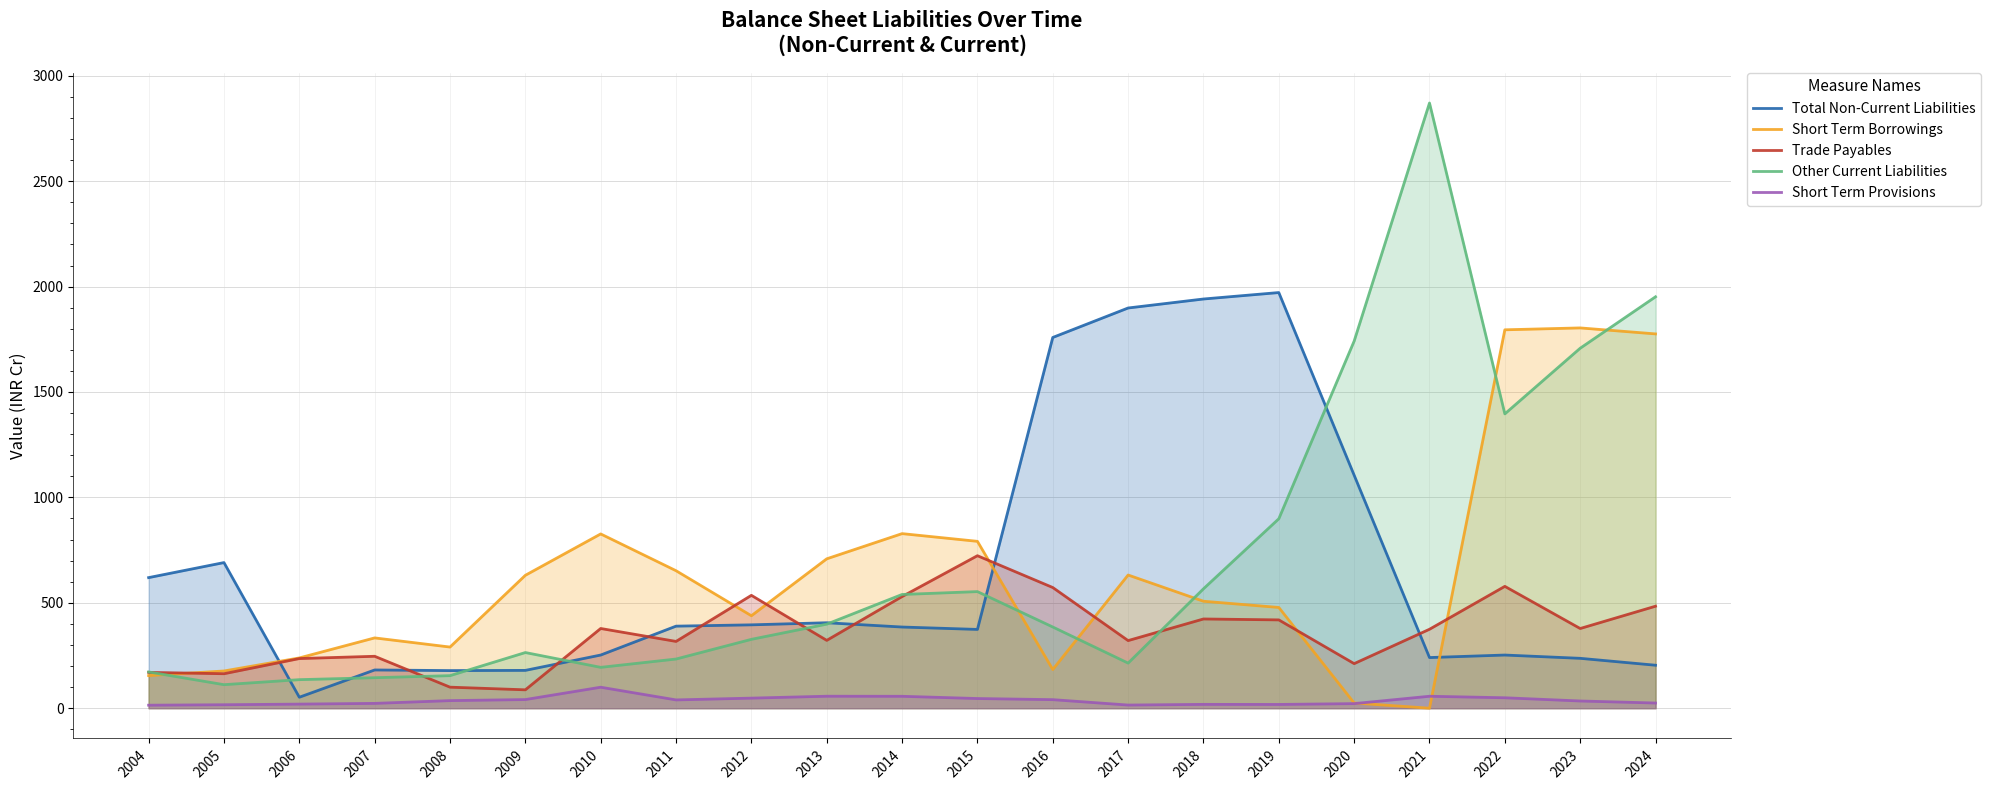

How many intersections are there between Other Current Liabilities and Short Term Borrowings?

6